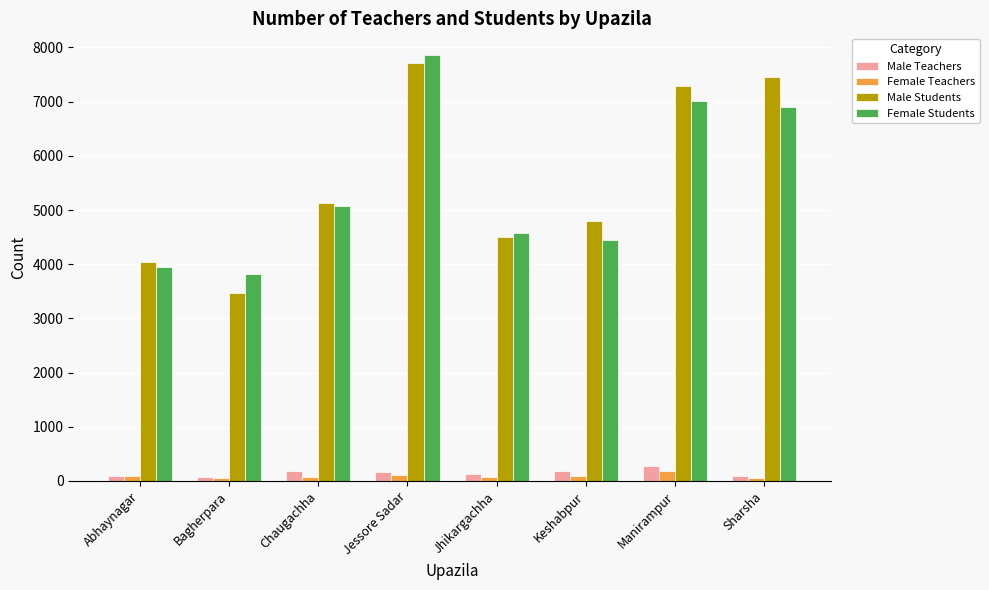

How many bars are there in total?

32